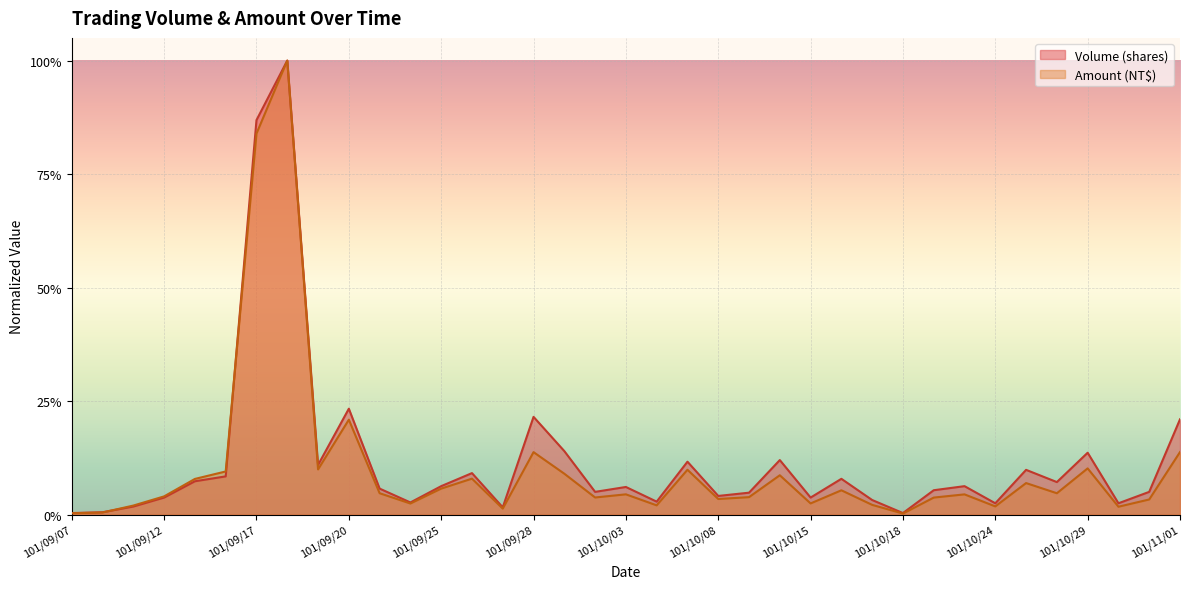

How many times do Volume (shares) and Amount (NT$) cross each other?

2